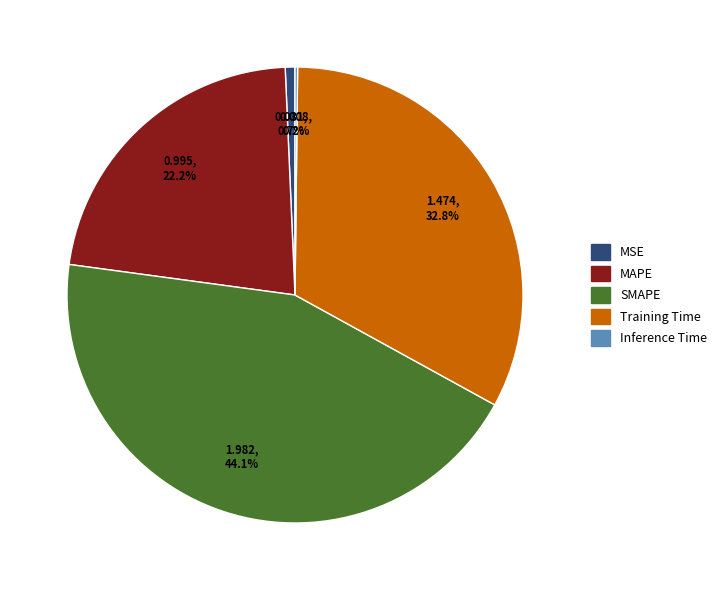

Which category has the biggest portion of the pie?

SMAPE